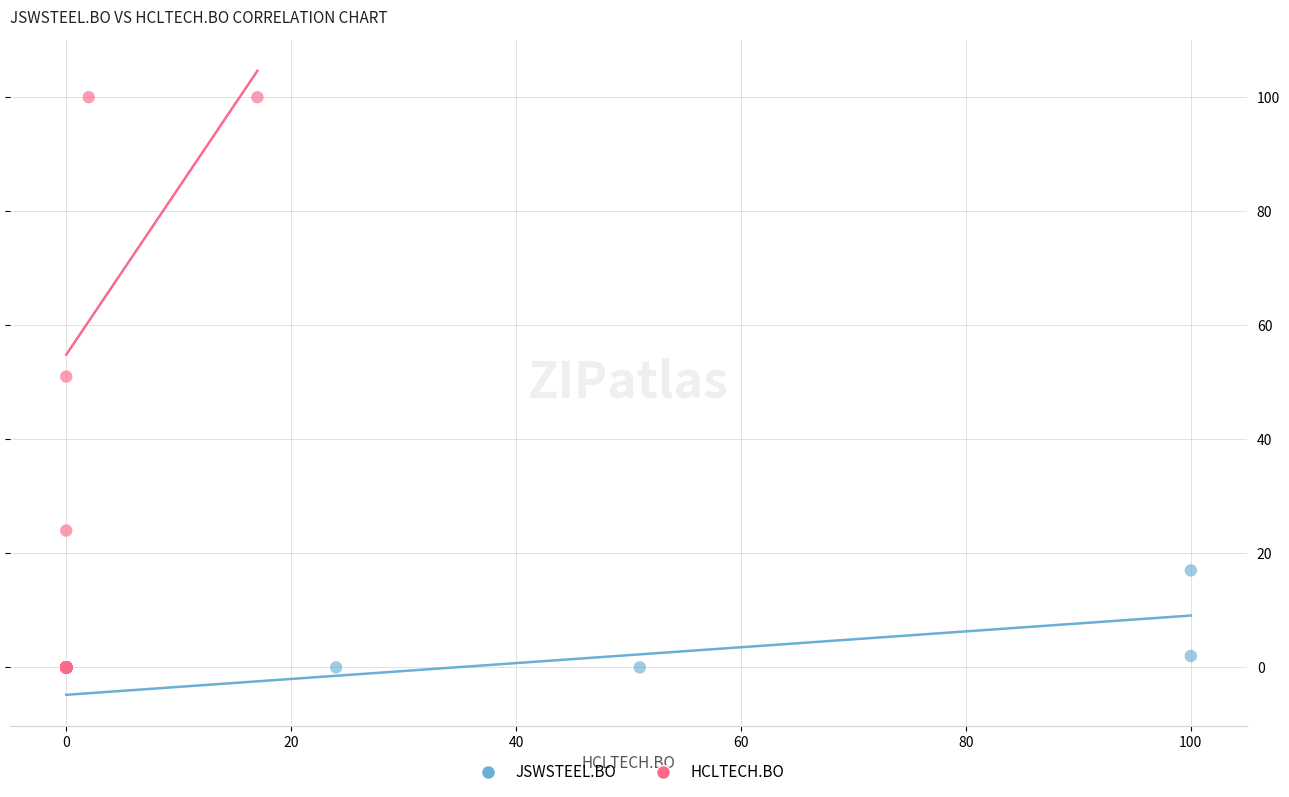

What are all the series names shown in the legend?

JSWSTEEL.BO, HCLTECH.BO